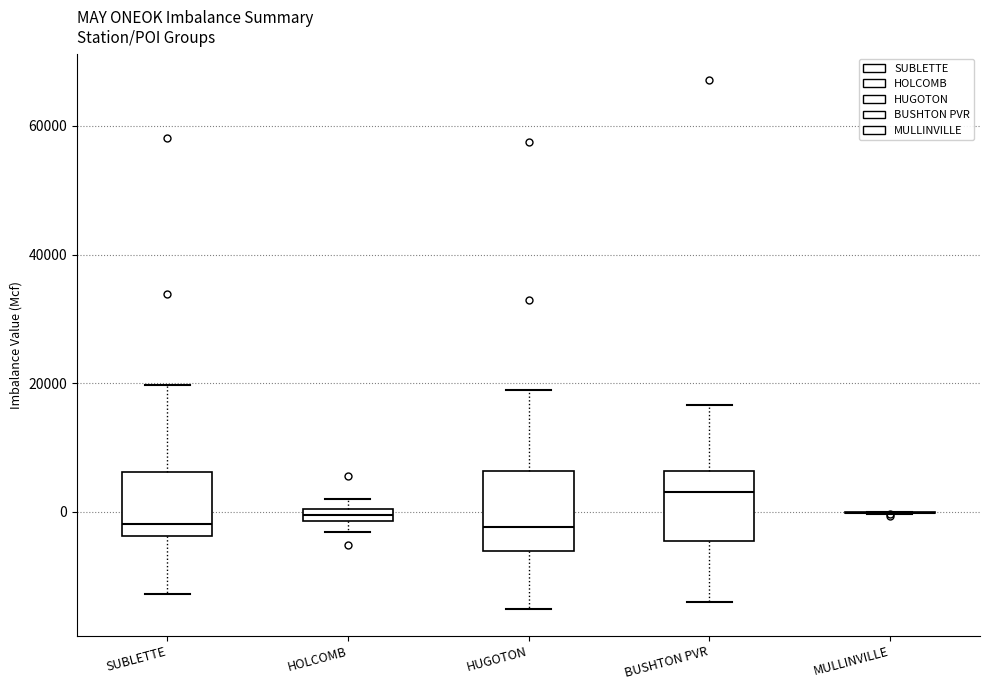

Where does the upper whisker of the box for HUGOTON end on the y-axis? The values are not printed on the chart, so give them approximately, as read against the axis.

18000